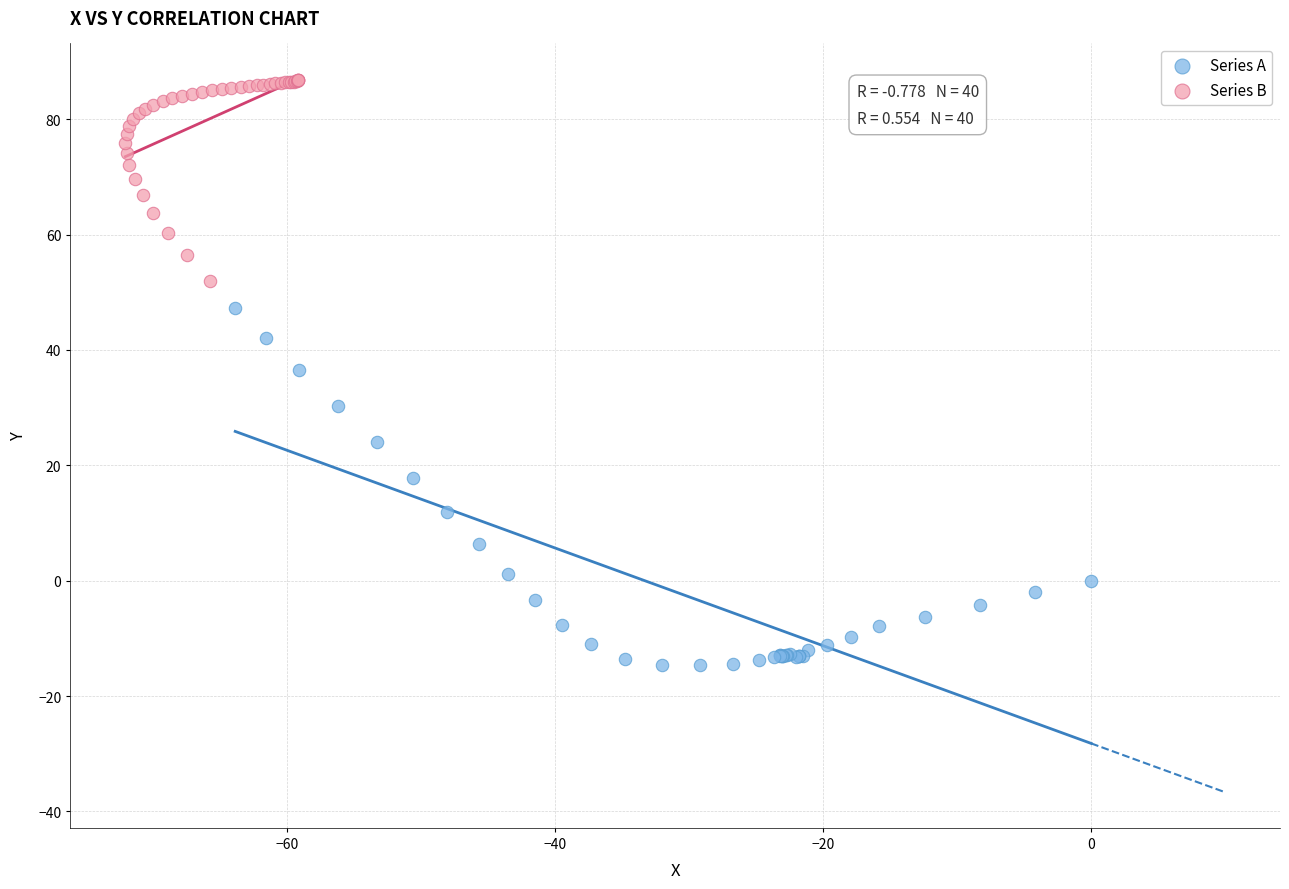

Which series has the widest spread of Y values?

Series A